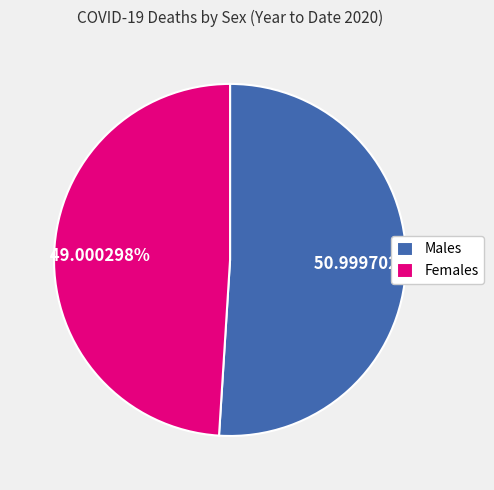

Which slice is the largest?

Males